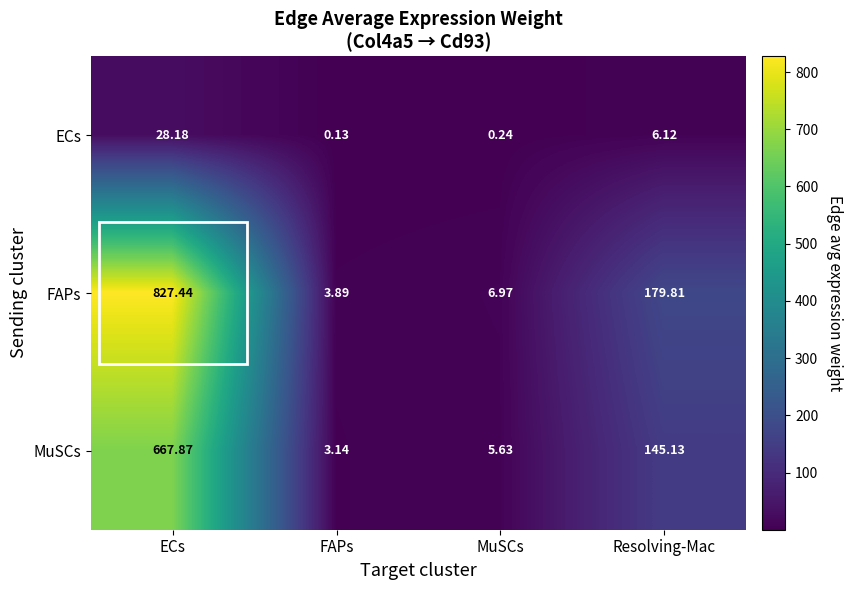

Which series has the largest range (max minus min)?

FAPs